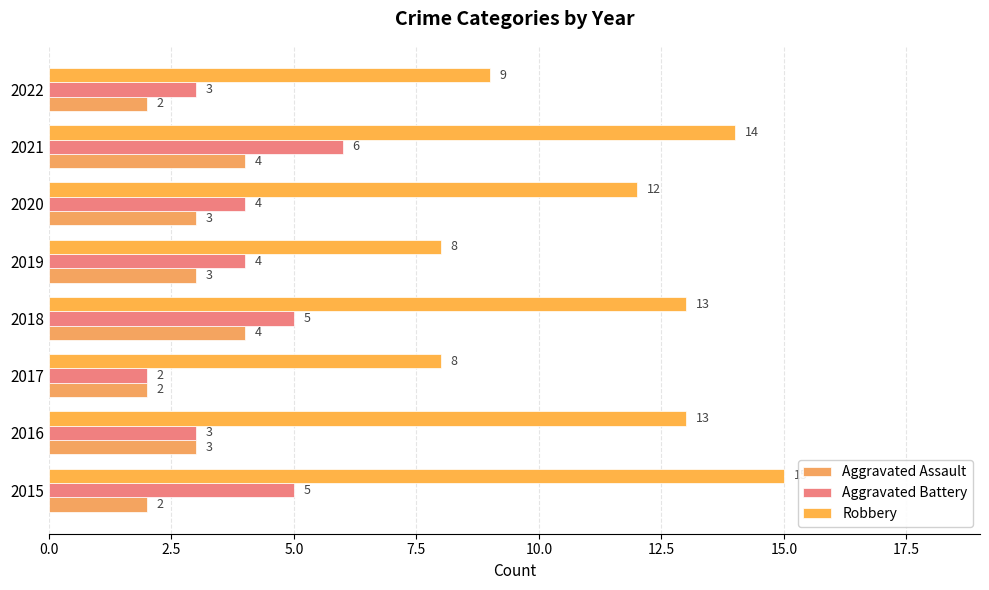

Count the Aggravated Assault values in the range 2 to 4.

8